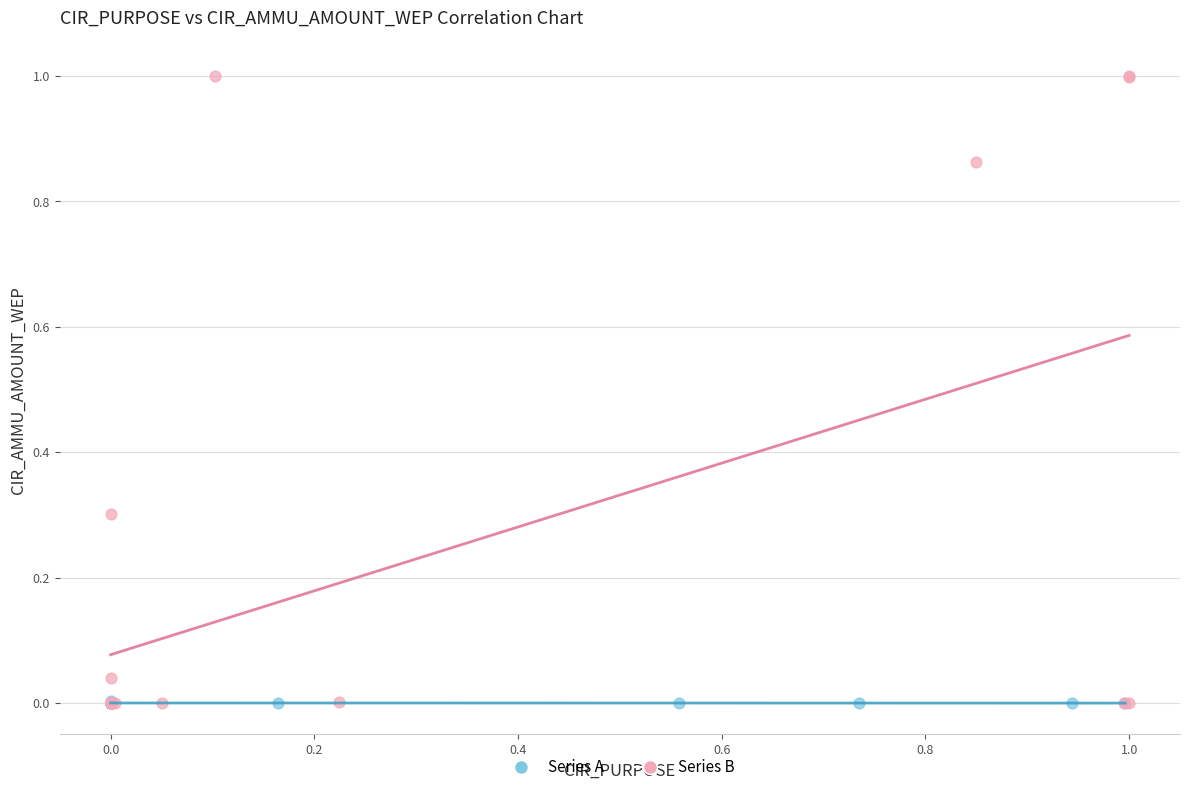

What are all the series names shown in the legend?

Series A, Series B